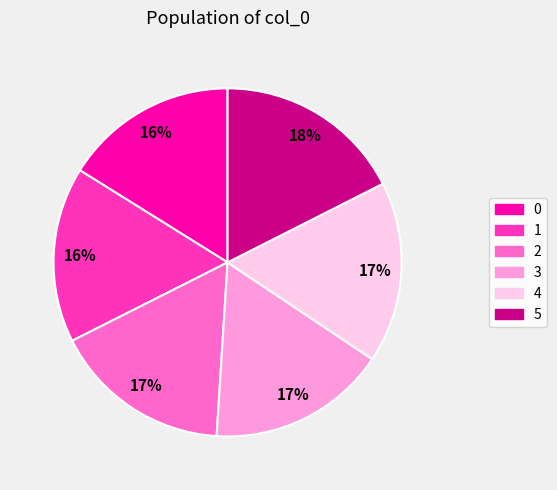

What percentage is the 4 slice, to the nearest percent?

17%